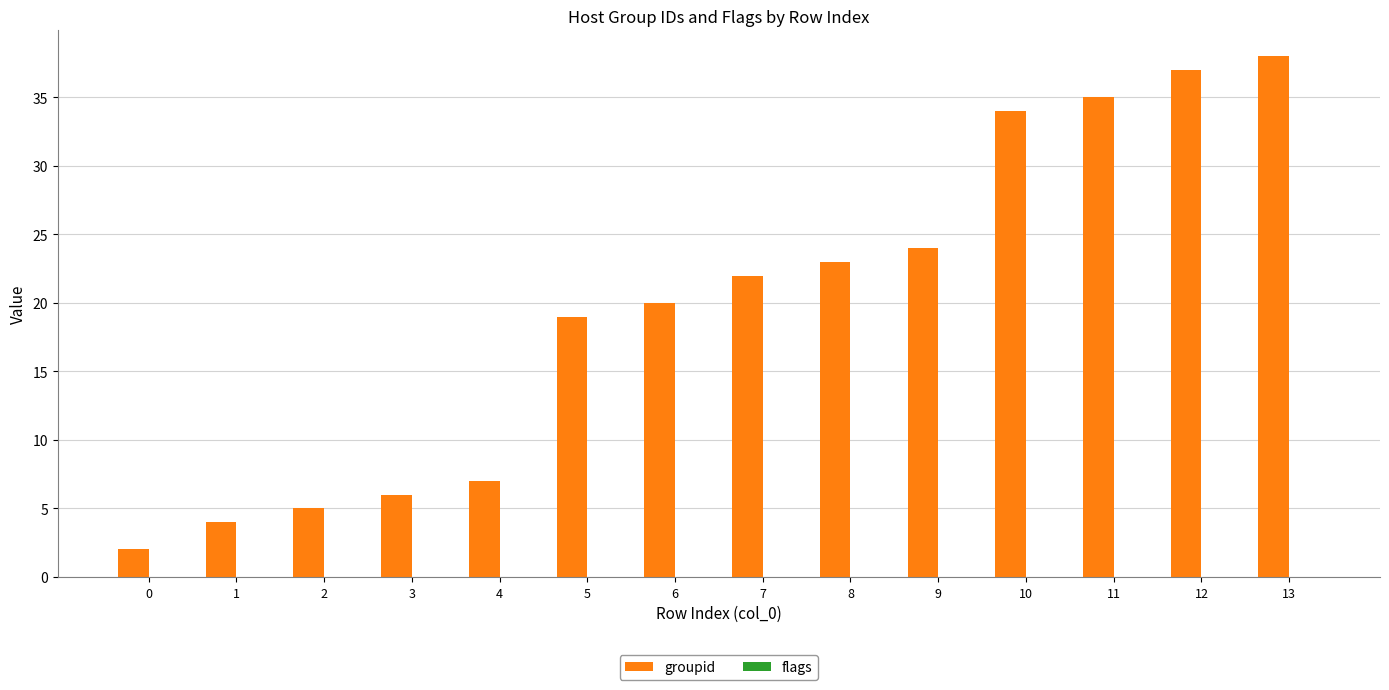

What is the change in value from 3 to 6?

+14